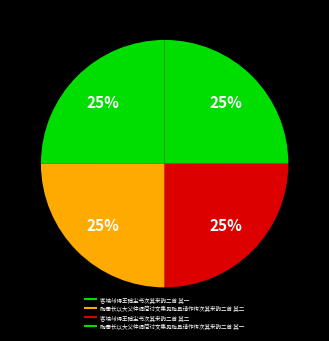

How many segments does this pie chart have?

4